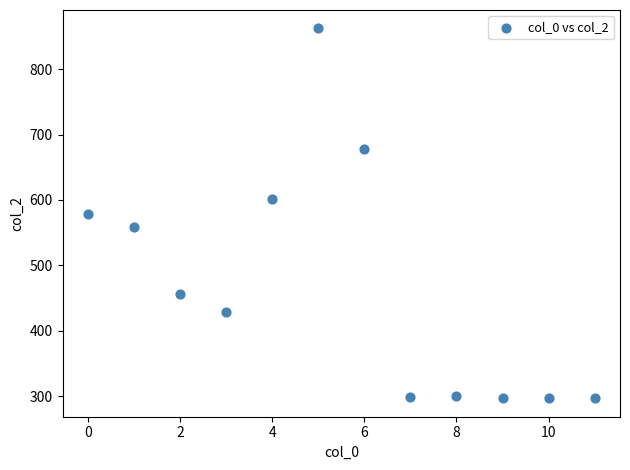

What is the average Y value?

471